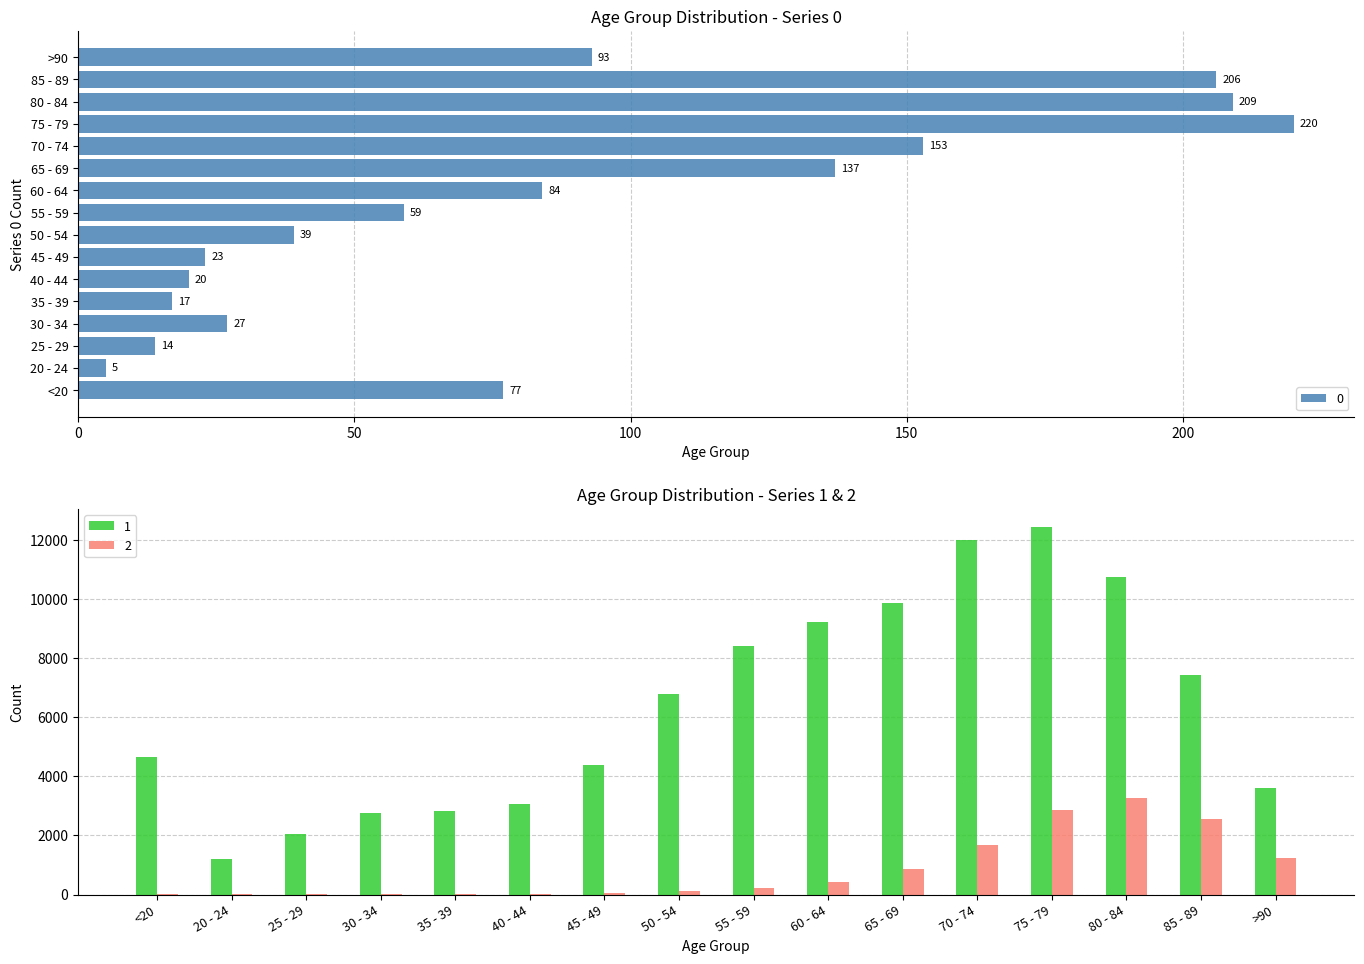

Rank the categories by 2 value from lowest to highest.

25 - 29, 20 - 24, 30 - 34, <20, 35 - 39, 40 - 44, 45 - 49, 50 - 54, 55 - 59, 60 - 64, 65 - 69, >90, 70 - 74, 85 - 89, 75 - 79, 80 - 84